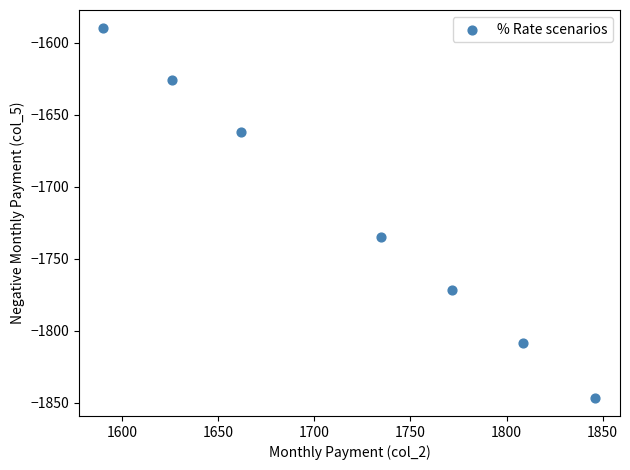

What Y value in the scatter plot is closest to -1718?

-1734.6